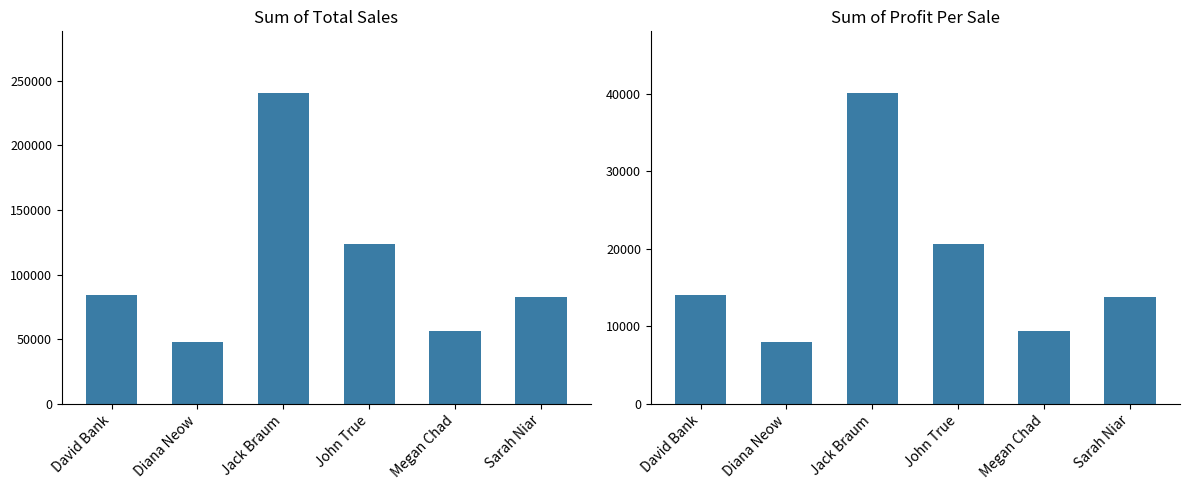

Which series has the largest range (max minus min)?

Sum of Total Sales